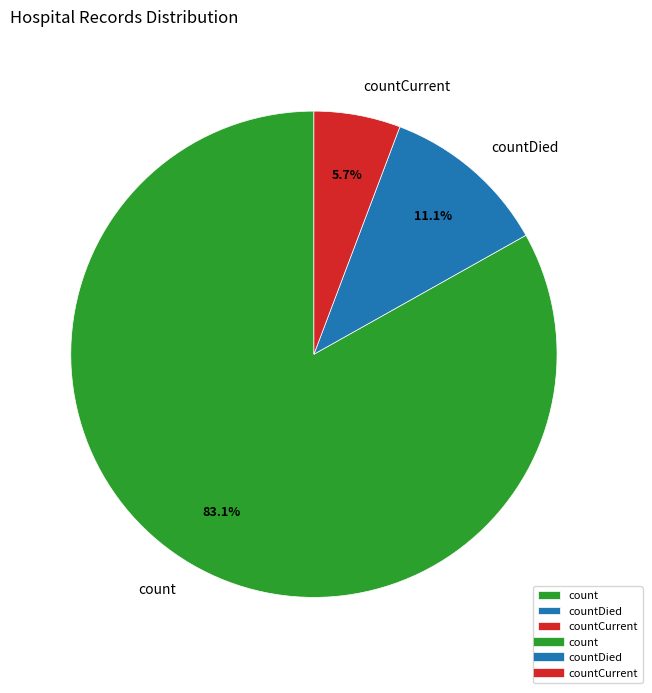

How many segments does this pie chart have?

3